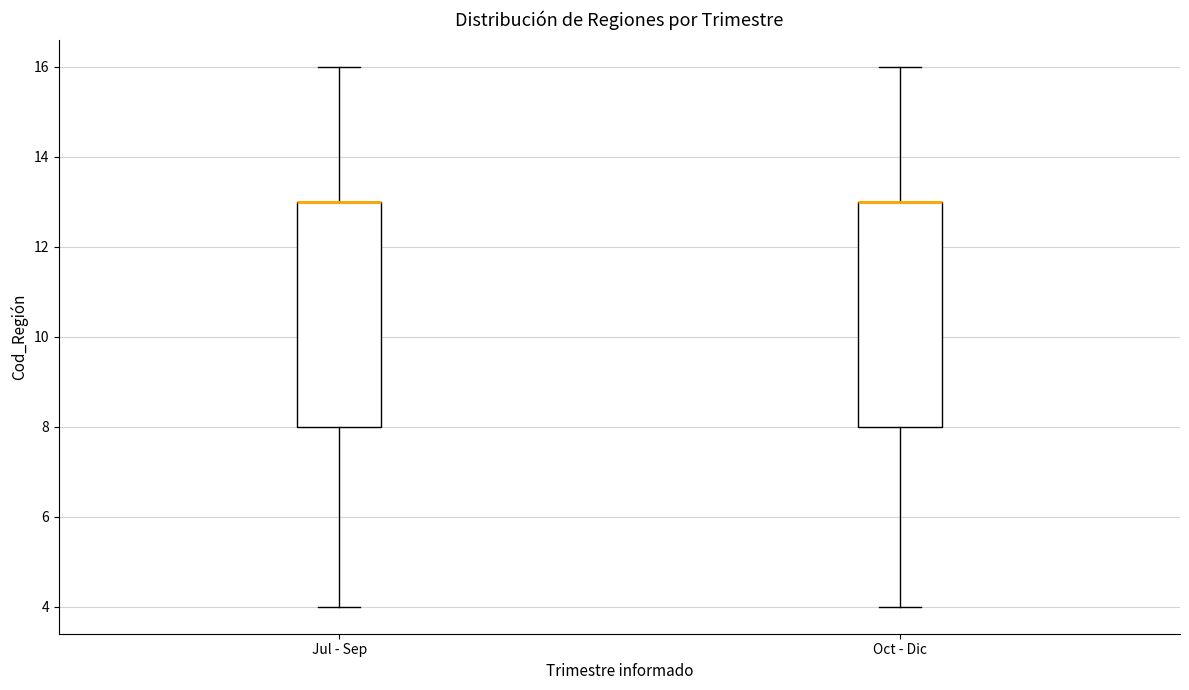

Reading left to right, transcribe this box plot: for each box, give where its median line is, the range the box spans, and where its two whiskers end, as read against the y-axis. The values are not printed on the chart, so give them approximately, as read against the axis.

Jul - Sep: median 13 (drawn on the box's upper edge), box 8 to 13, whiskers 4 to 16
Oct - Dic: median 13 (drawn on the box's upper edge), box 8 to 13, whiskers 4 to 16